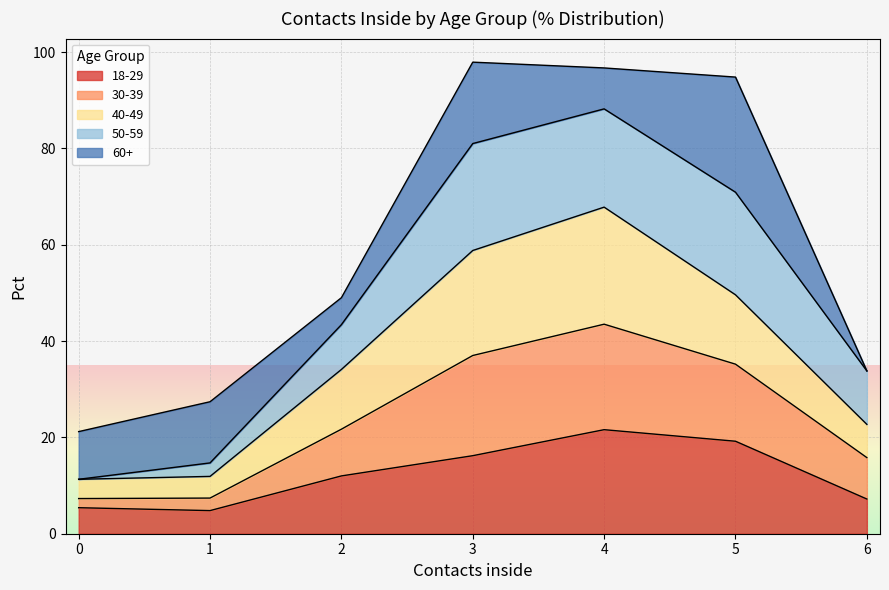

Between 1 and 4, which is larger?

4